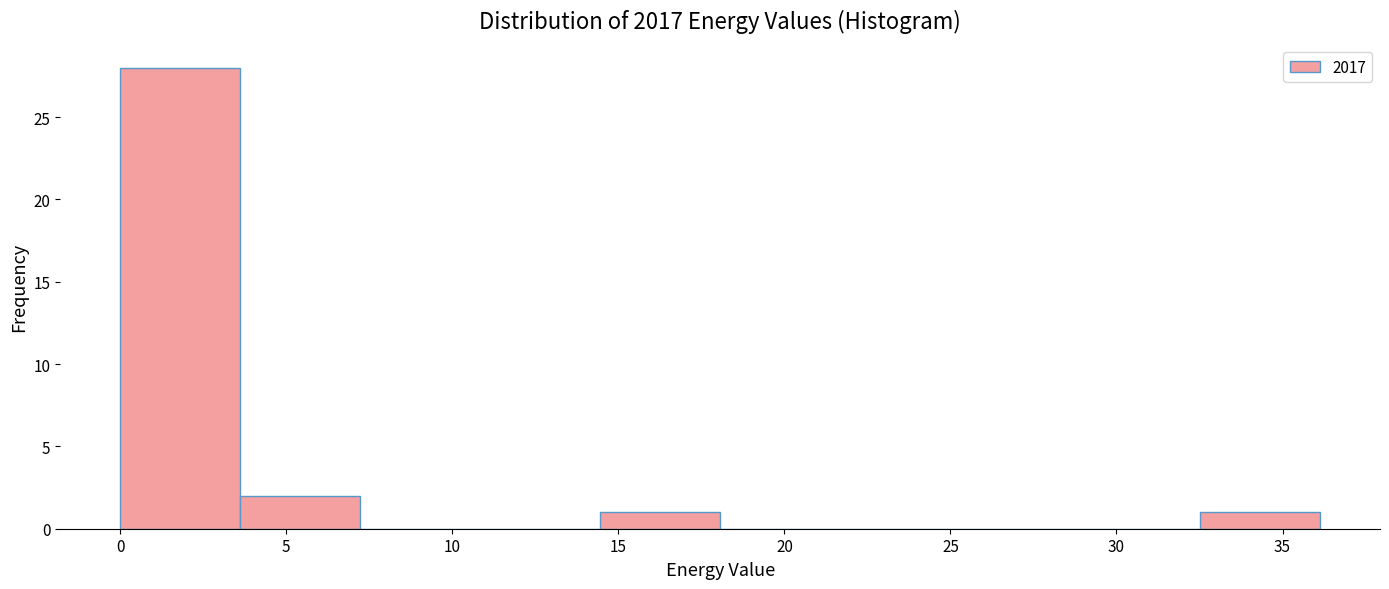

Reading left to right, list every bar in this chart as the range it spans on the x-axis followed by its height. Neither the bar edges nor the heights are printed on the chart, so give them approximately, as read against the axes.

0.0 to 3.5: 28
3.5 to 7.0: 2
7.0 to 11.0: 0
11.0 to 14.5: 0
14.5 to 18.0: 1
18.0 to 21.5: 0
21.5 to 25.5: 0
25.5 to 29.0: 0
29.0 to 32.5: 0
32.5 to 36.0: 1